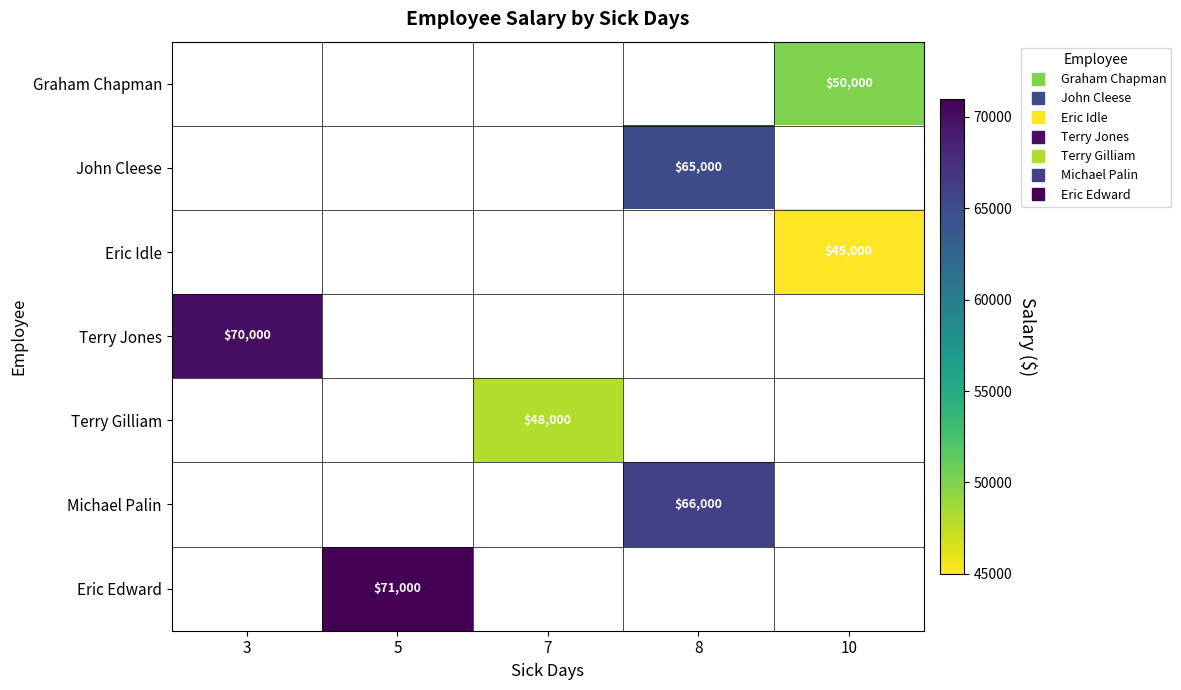

Between 8 and 10, which is larger?

10